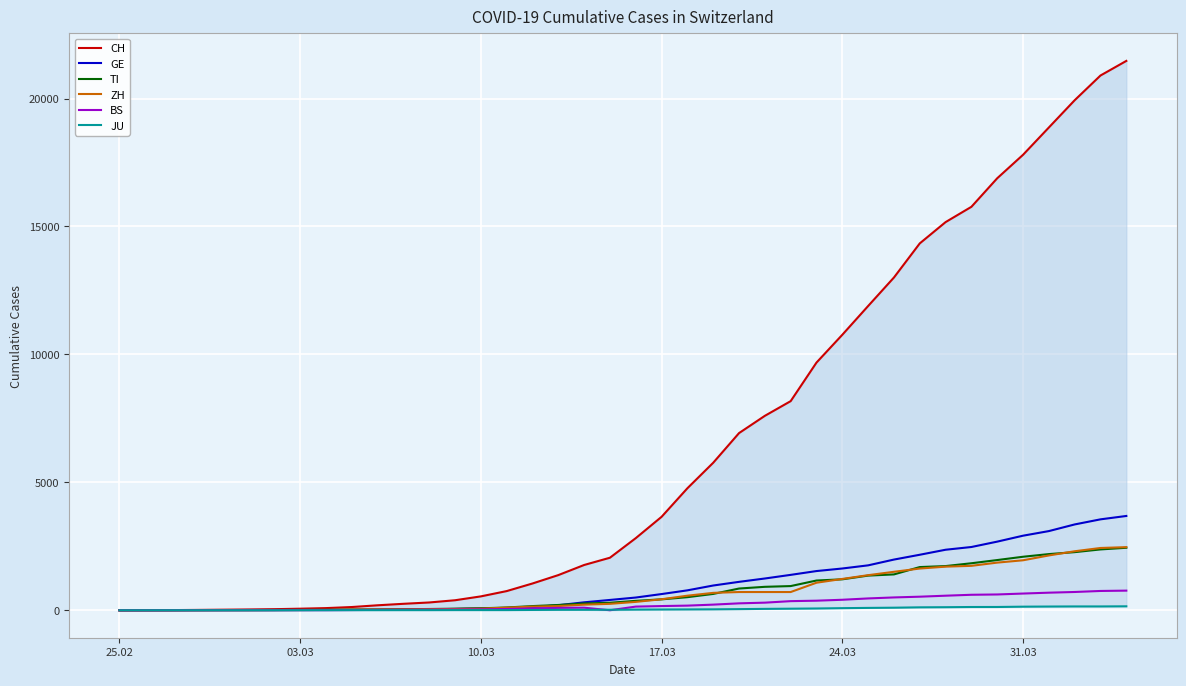

How many times do BS and JU cross each other?

2